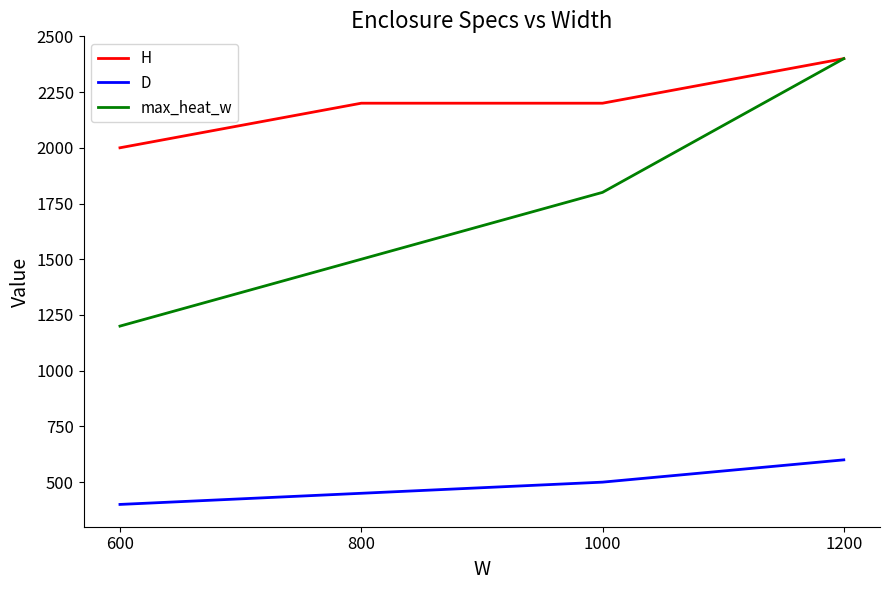

Which series has the largest total across all categories?

H